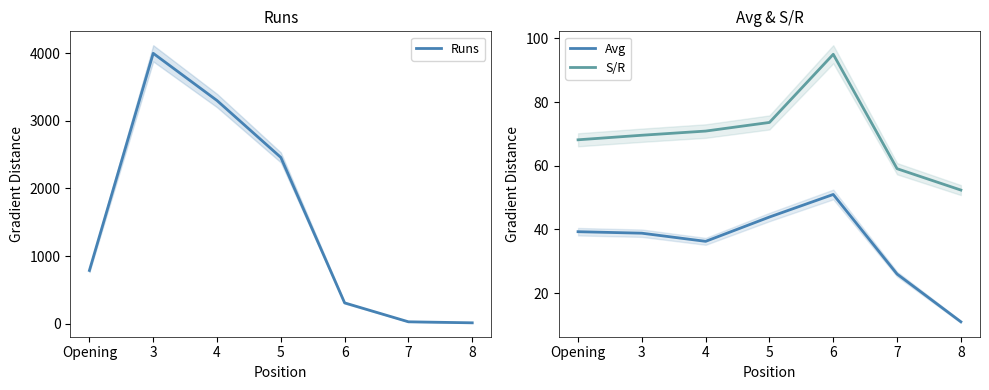

What is the sum of the S/R values at Opening and 6?

163.2